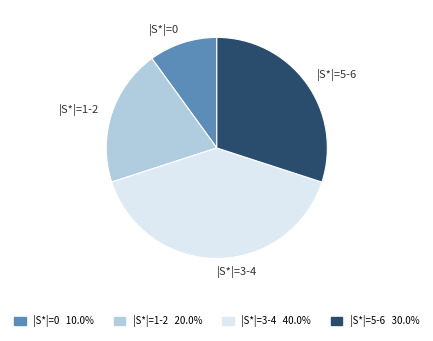

Is |S*|=1-2 the majority of the pie?

No